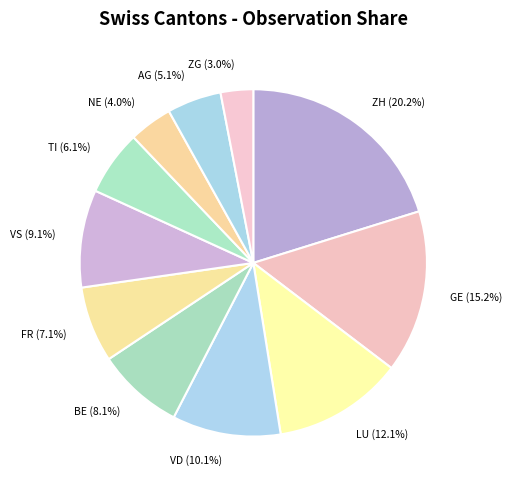

Approximately how many times larger is the value at AG (5.1%) compared to TI (6.1%)?

0.8